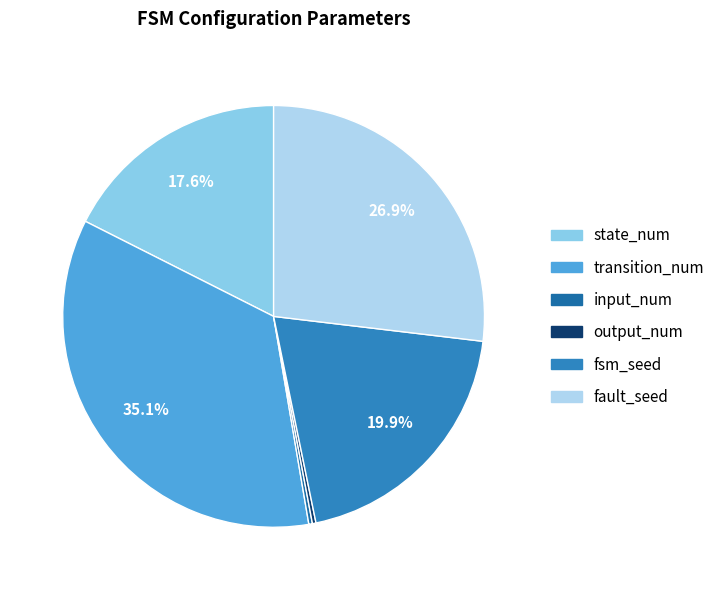

Count the number of slices in the pie.

6